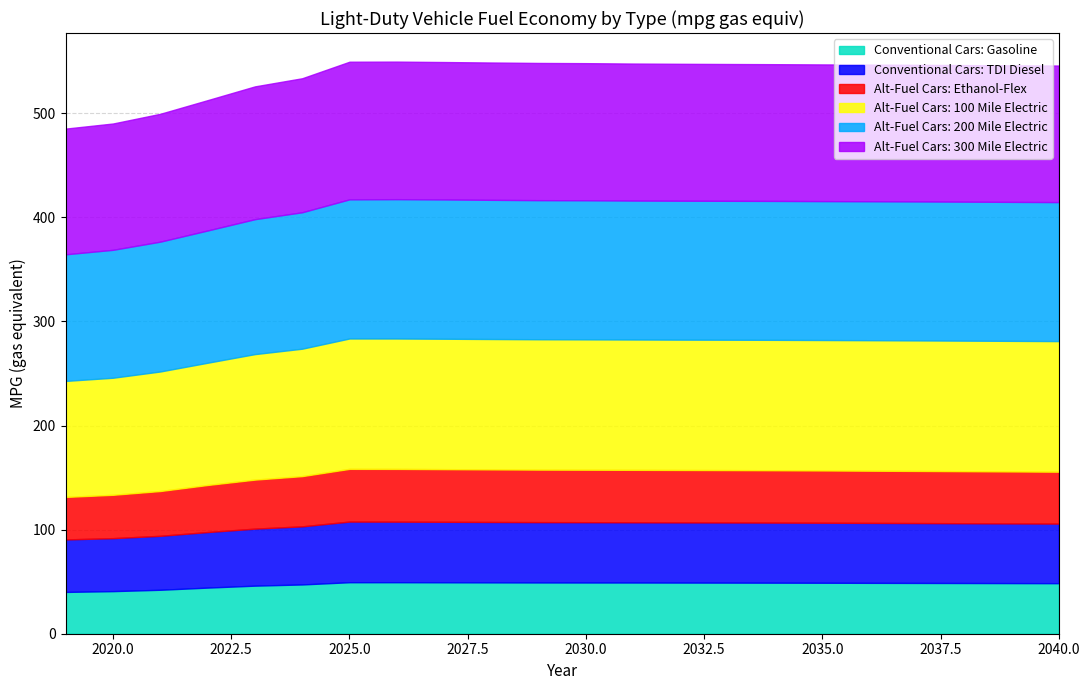

Rank the series by their maximum value, from highest to lowest.

Alt-Fuel Cars: 200 Mile Electric, Alt-Fuel Cars: 300 Mile Electric, Alt-Fuel Cars: 100 Mile Electric, Conventional Cars: TDI Diesel, Alt-Fuel Cars: Ethanol-Flex, Conventional Cars: Gasoline